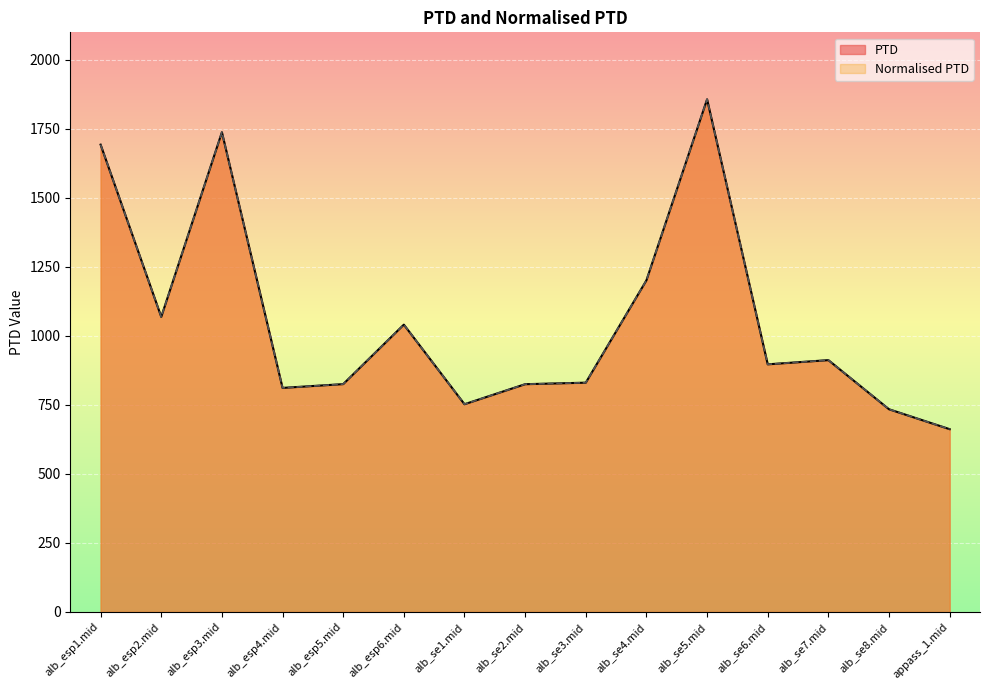

What is the difference between the PTD values at appass_1.mid and alb_se8.mid?

72.1